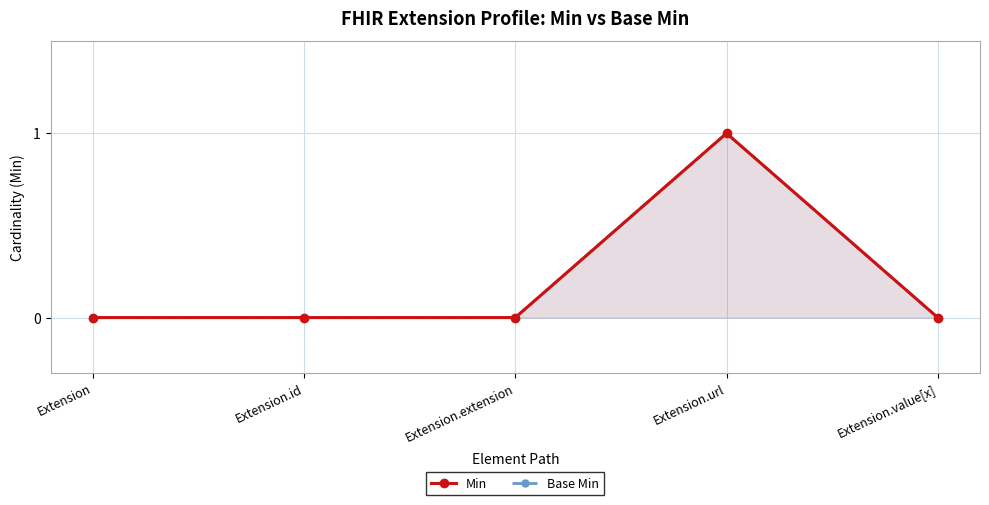

Which series has the largest range (max minus min)?

Min